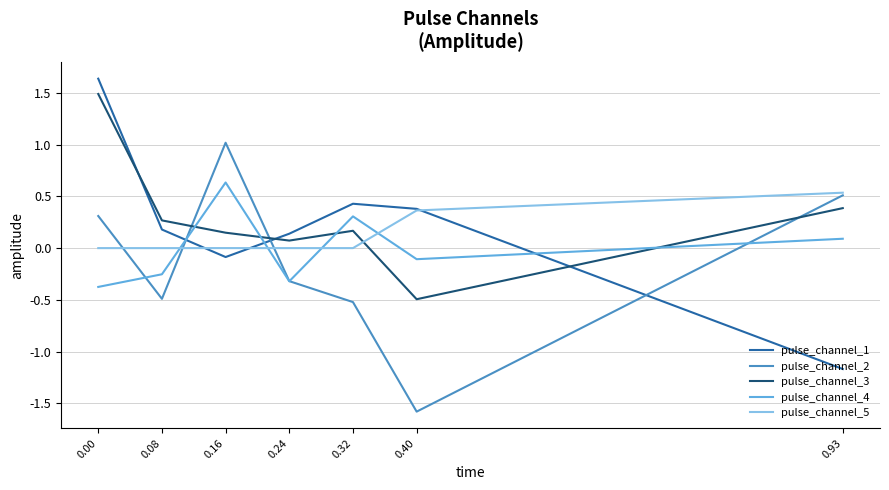

What is the maximum value for pulse_channel_3?

1.5